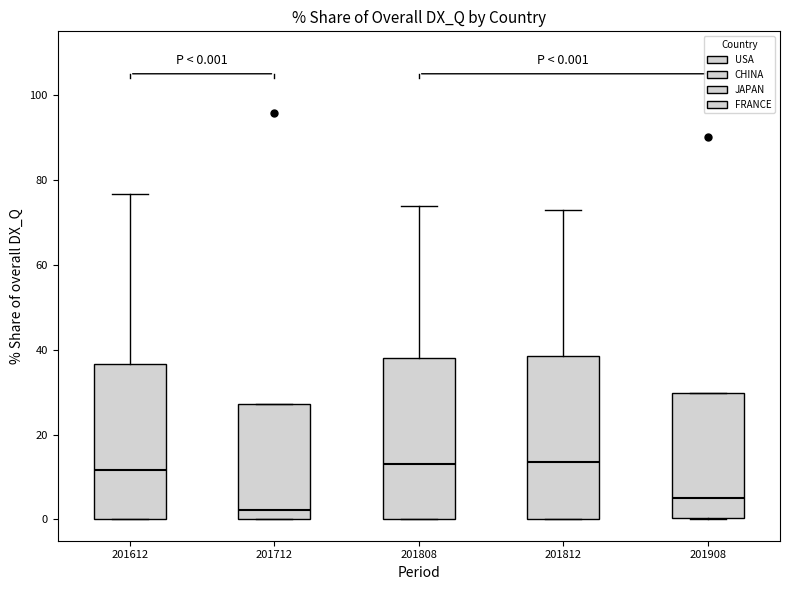

Which box's median line is the lowest?

201712